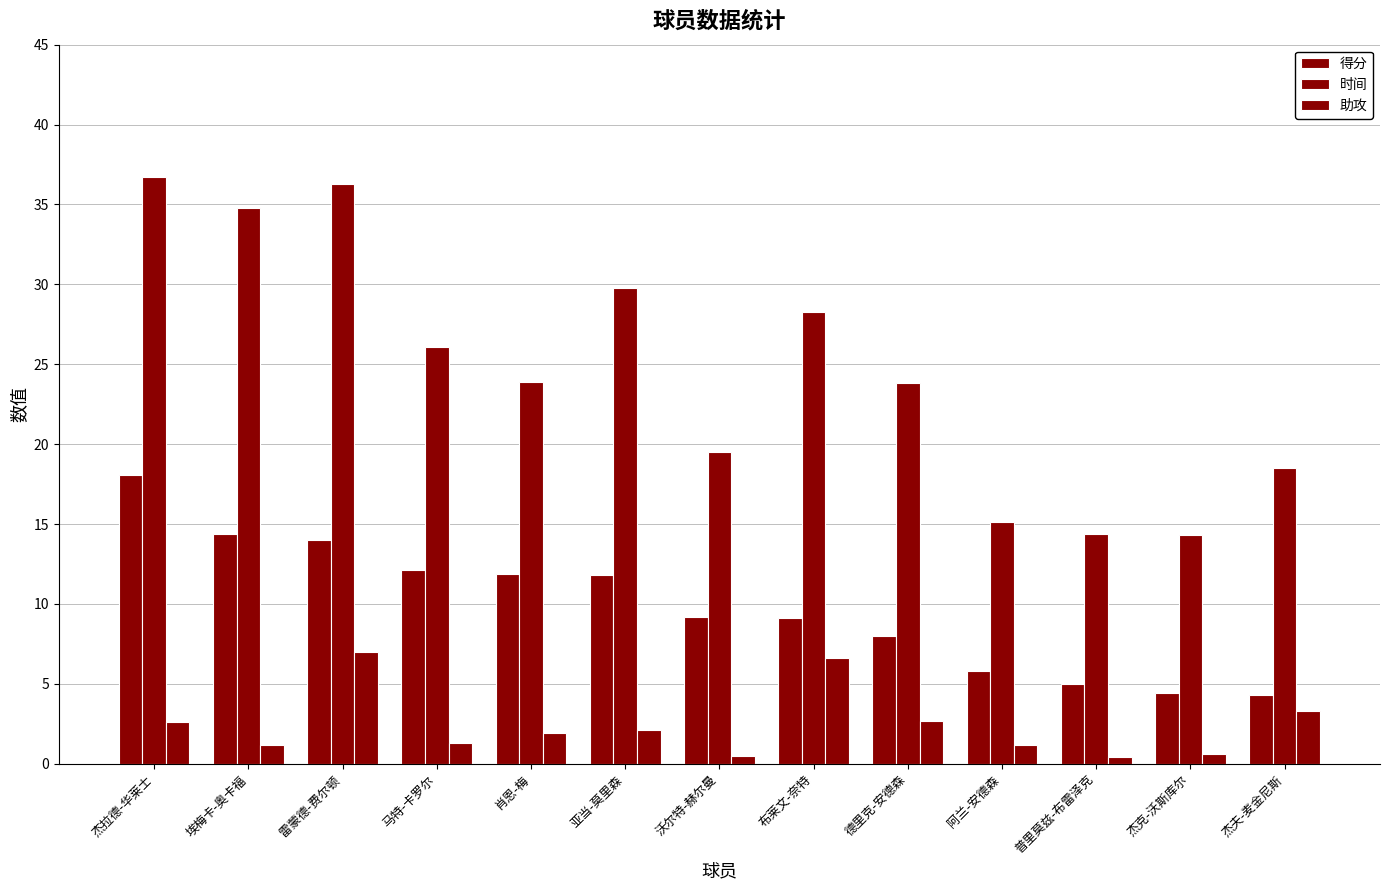

Does the chart contain stacked bars?

No